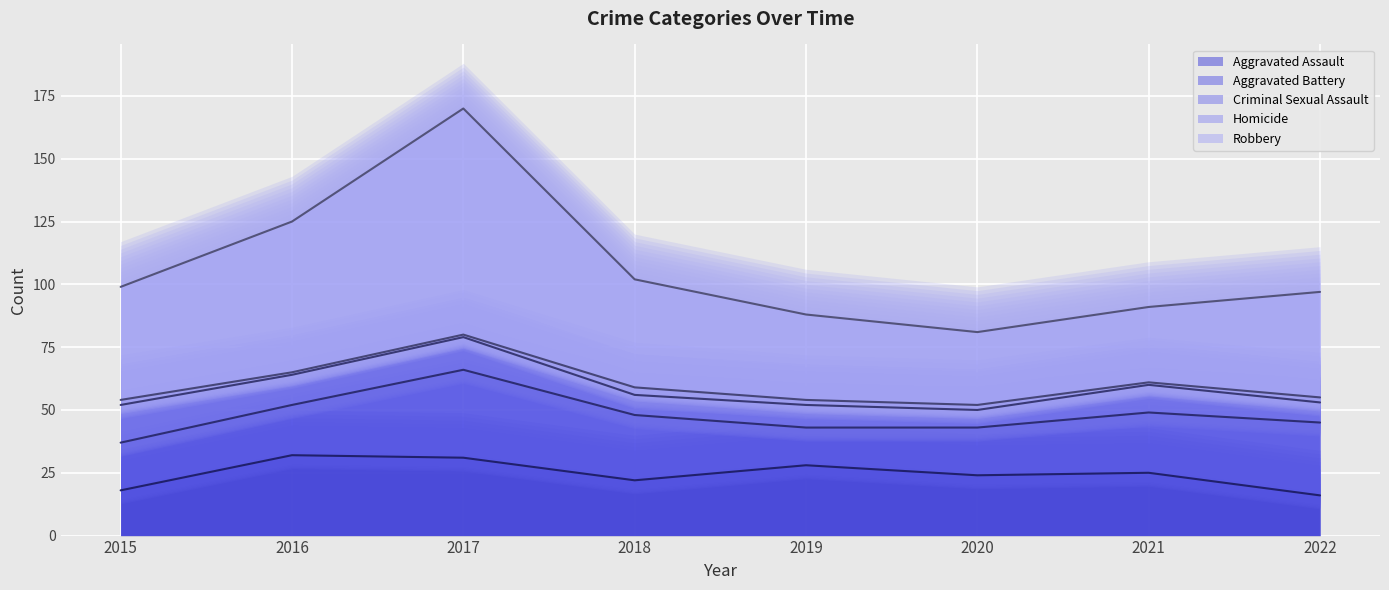

Where does the Robbery series first go above 43?

2015